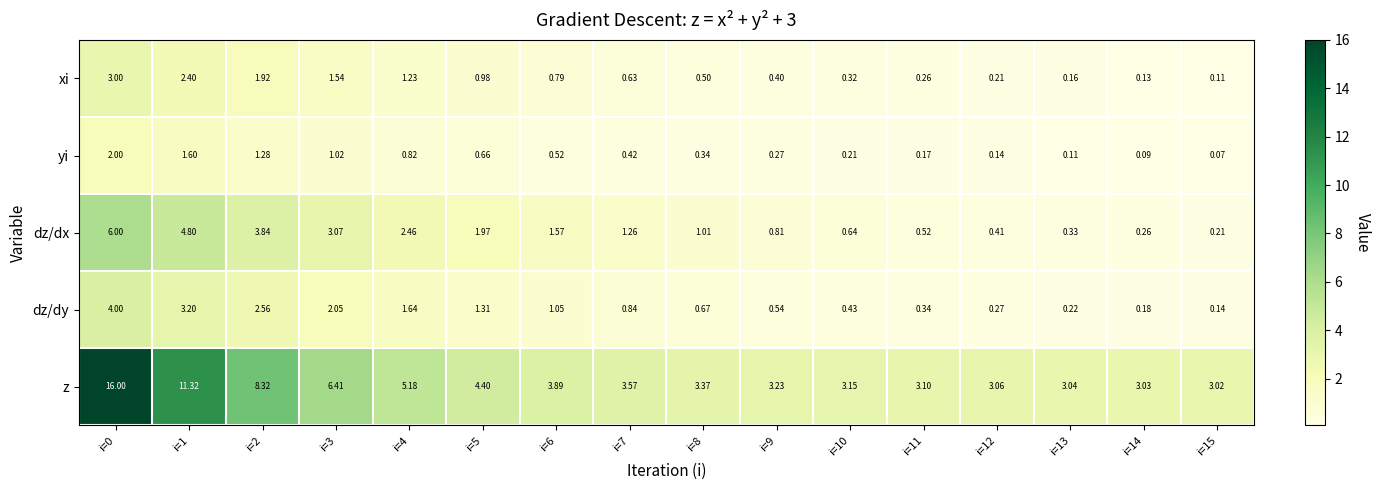

Which series changed the most between i=2 and i=9?

z